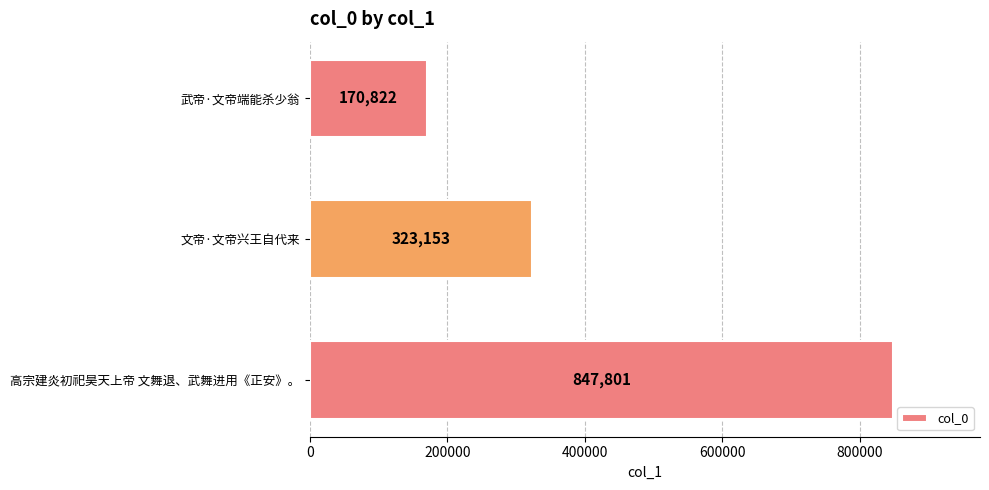

Reading top to bottom, what are all the values shown in this chart?

170822	323153	847801